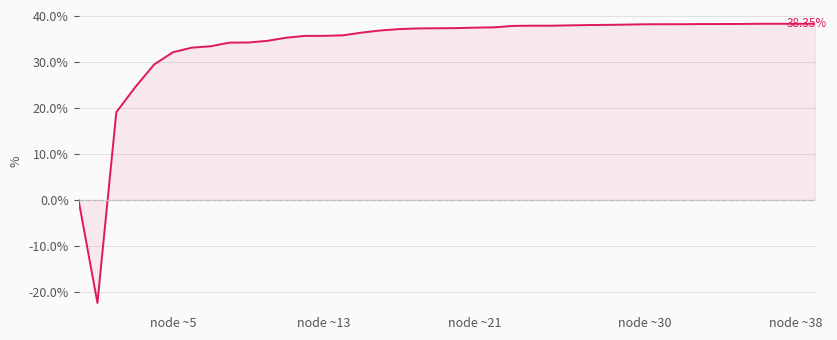

What is the difference between the maximum and minimum values?

60.8